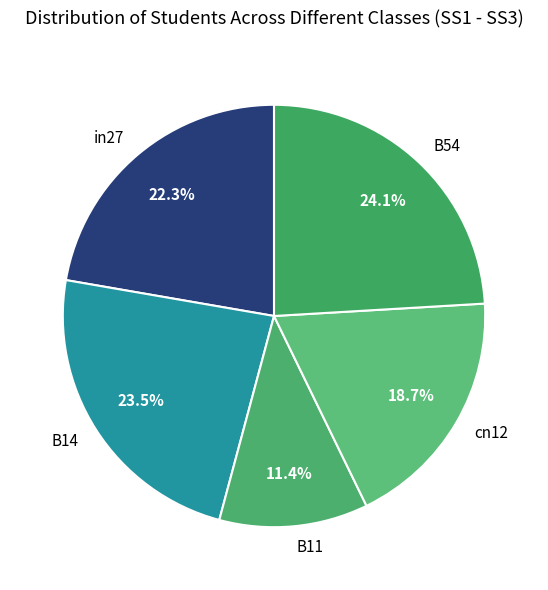

To the nearest percent, what is the combined percentage of in27 and B11?

34%